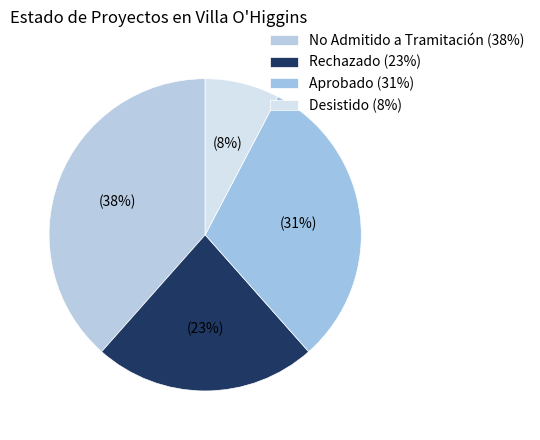

Is it true that No Admitido a Tramitación is 38% of the pie?

True